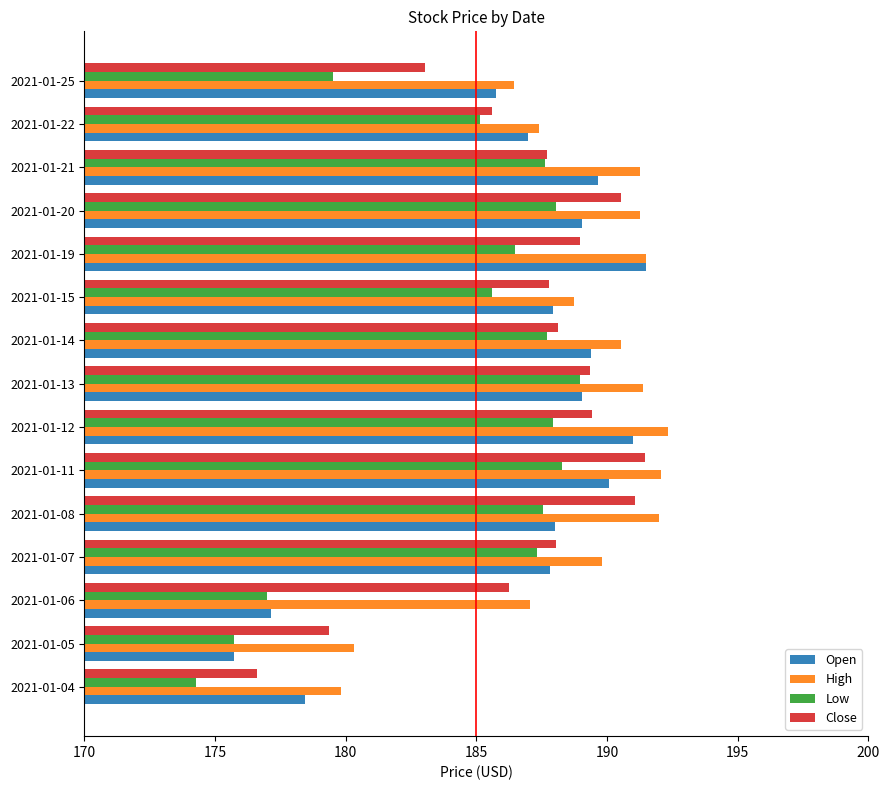

At which category is the sum across all series the highest?

2021-01-11